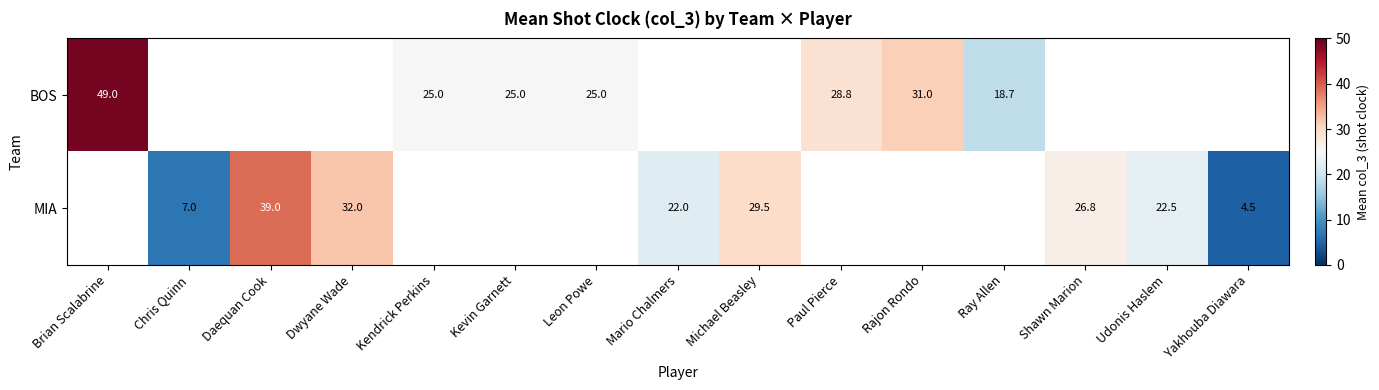

Is the value of BOS at Paul Pierce greater than the value of MIA at Dwyane Wade?

No